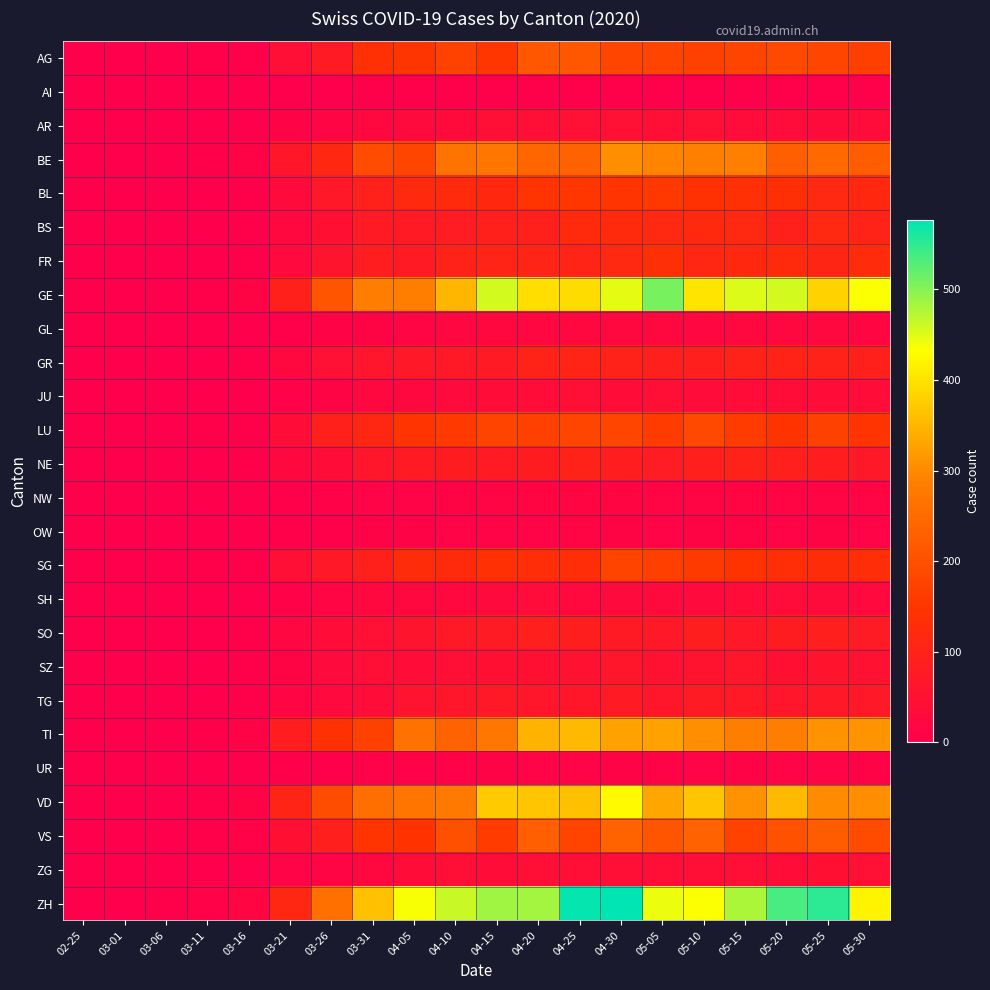

How many series are shown in this chart?

26